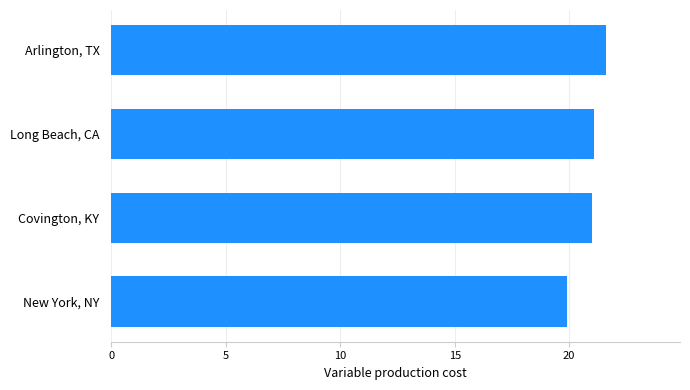

True or false: the data shows 21.1 at Long Beach, CA.

True